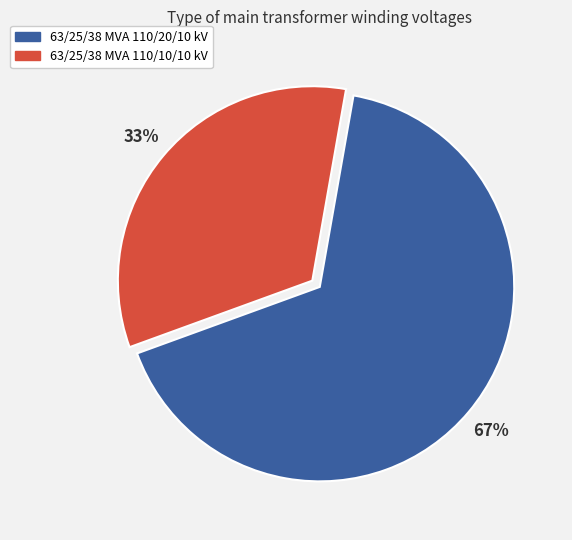

Combined, do 63/25/38 MVA 110/20/10 kV and 63/25/38 MVA 110/10/10 kV account for over 50%?

Yes